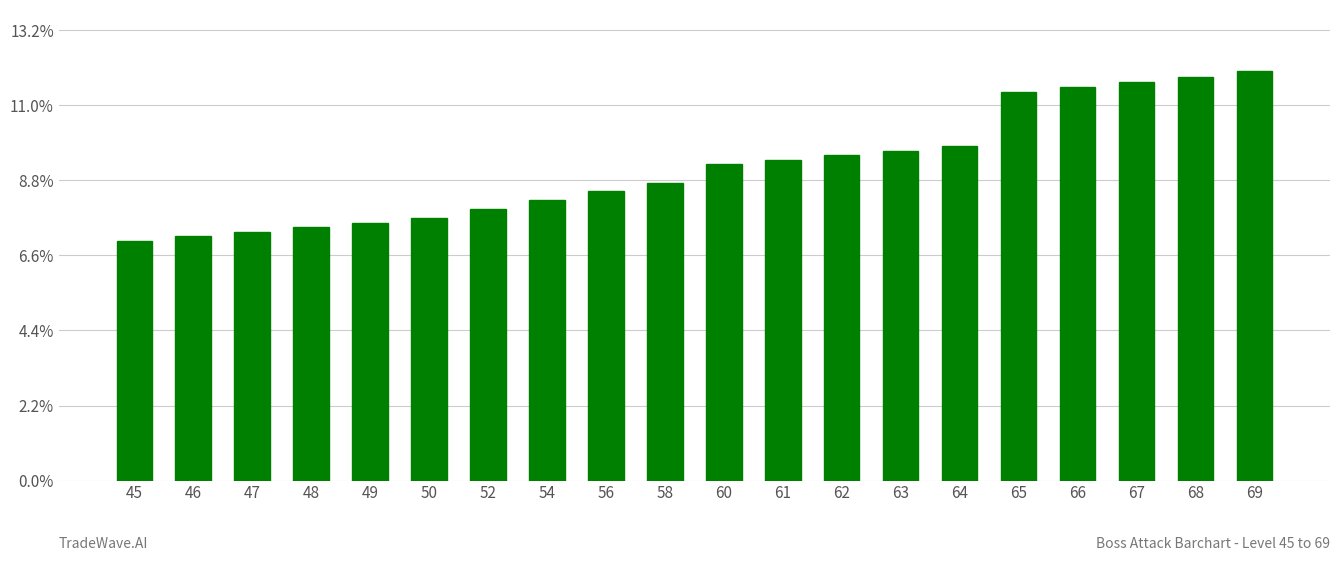

Rank the categories by value from highest to lowest.

69, 68, 67, 66, 65, 64, 63, 62, 61, 60, 58, 56, 54, 52, 50, 49, 48, 47, 46, 45